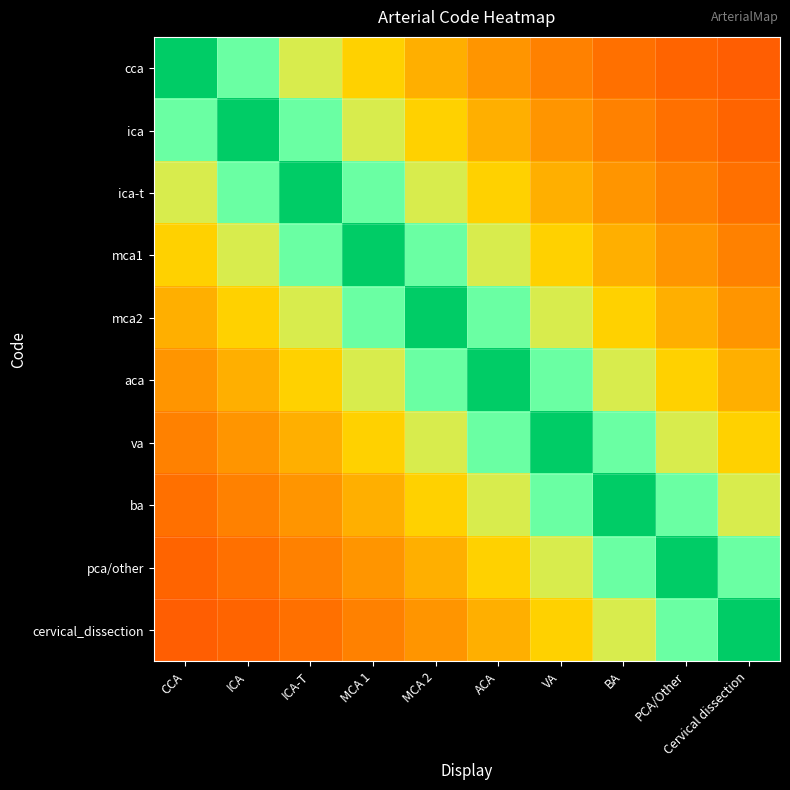

Reading left to right, extract all data points from this chart.

cca: CCA=1.0	ICA=0.8	ICA-T=0.6	MCA 1=0.5	MCA 2=0.5	ACA=0.4	VA=0.4	BA=0.3	PCA/Other=0.3	Cervical dissection=0.3
ica: CCA=0.8	ICA=1.0	ICA-T=0.8	MCA 1=0.6	MCA 2=0.5	ACA=0.5	VA=0.4	BA=0.4	PCA/Other=0.3	Cervical dissection=0.3
ica-t: CCA=0.6	ICA=0.8	ICA-T=1.0	MCA 1=0.8	MCA 2=0.6	ACA=0.5	VA=0.5	BA=0.4	PCA/Other=0.4	Cervical dissection=0.3
mca1: CCA=0.5	ICA=0.6	ICA-T=0.8	MCA 1=1.0	MCA 2=0.8	ACA=0.6	VA=0.5	BA=0.5	PCA/Other=0.4	Cervical dissection=0.4
mca2: CCA=0.5	ICA=0.5	ICA-T=0.6	MCA 1=0.8	MCA 2=1.0	ACA=0.8	VA=0.6	BA=0.5	PCA/Other=0.5	Cervical dissection=0.4
aca: CCA=0.4	ICA=0.5	ICA-T=0.5	MCA 1=0.6	MCA 2=0.8	ACA=1.0	VA=0.8	BA=0.6	PCA/Other=0.5	Cervical dissection=0.5
va: CCA=0.4	ICA=0.4	ICA-T=0.5	MCA 1=0.5	MCA 2=0.6	ACA=0.8	VA=1.0	BA=0.8	PCA/Other=0.6	Cervical dissection=0.5
ba: CCA=0.3	ICA=0.4	ICA-T=0.4	MCA 1=0.5	MCA 2=0.5	ACA=0.6	VA=0.8	BA=1.0	PCA/Other=0.8	Cervical dissection=0.6
pca/other: CCA=0.3	ICA=0.3	ICA-T=0.4	MCA 1=0.4	MCA 2=0.5	ACA=0.5	VA=0.6	BA=0.8	PCA/Other=1.0	Cervical dissection=0.8
cervical_dissection: CCA=0.3	ICA=0.3	ICA-T=0.3	MCA 1=0.4	MCA 2=0.4	ACA=0.5	VA=0.5	BA=0.6	PCA/Other=0.8	Cervical dissection=1.0